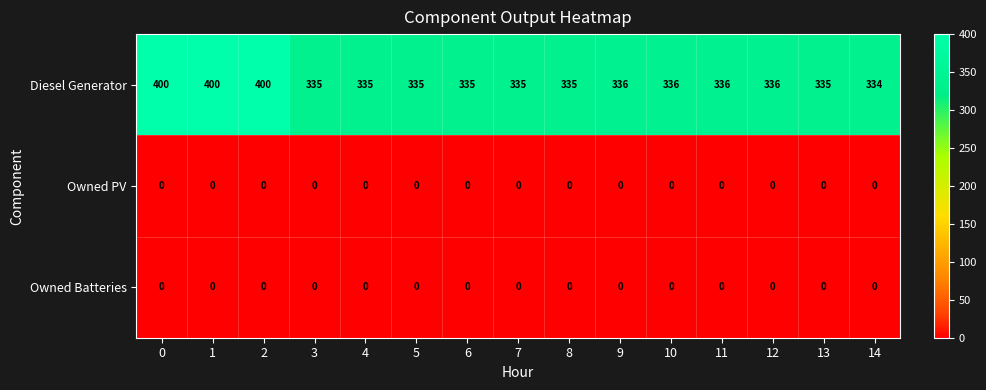

What is the highest value of the Diesel Generator series?

400